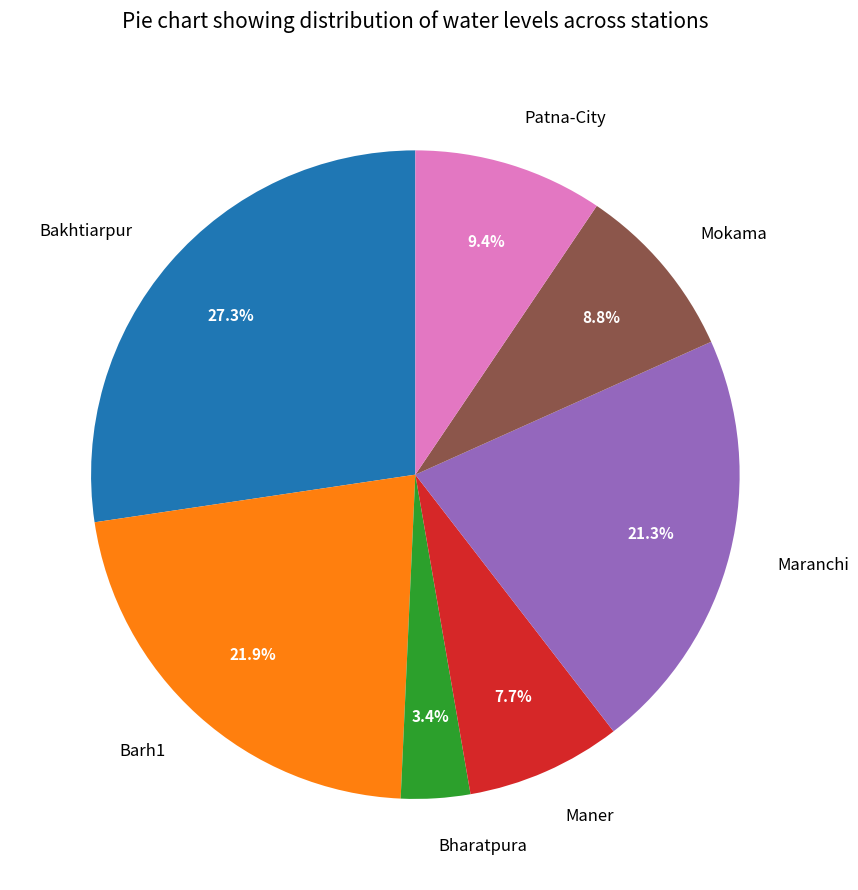

How many slices are in this pie chart?

7